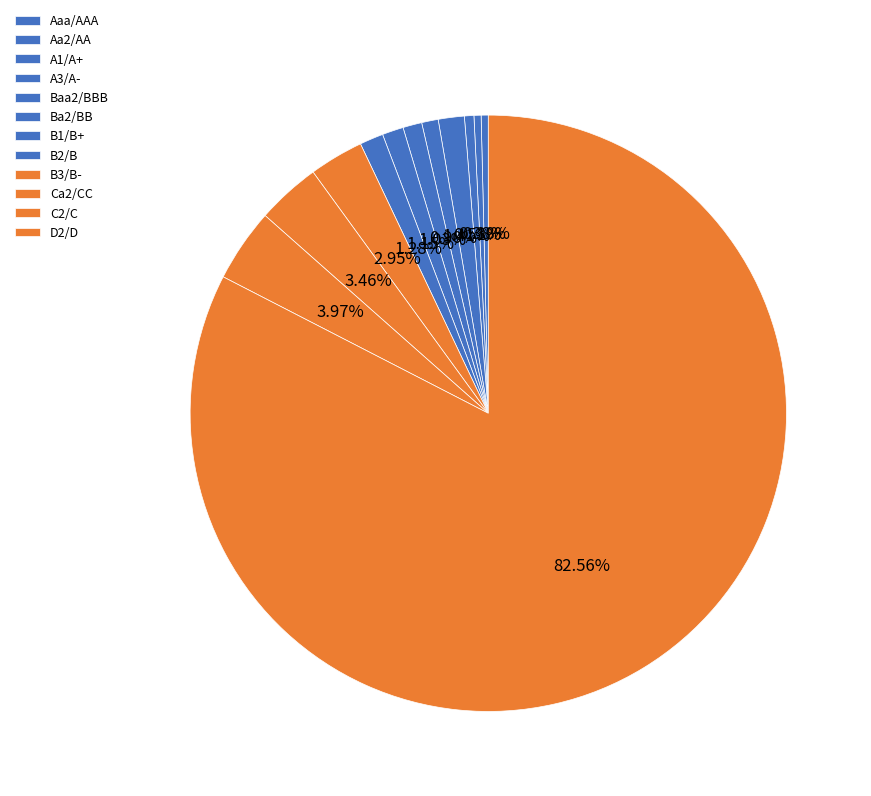

To the nearest percent, what percentage of the pie is Ba2/BB?

1%